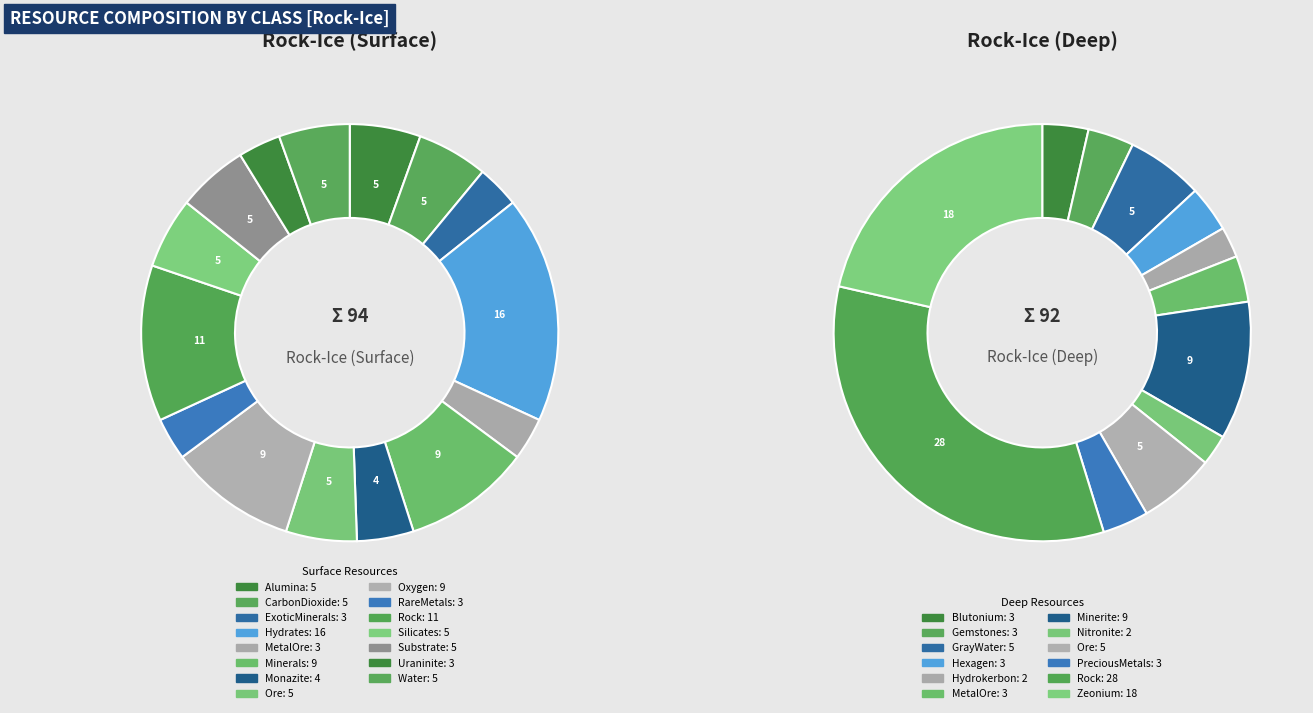

How many slices are in this pie chart?

15